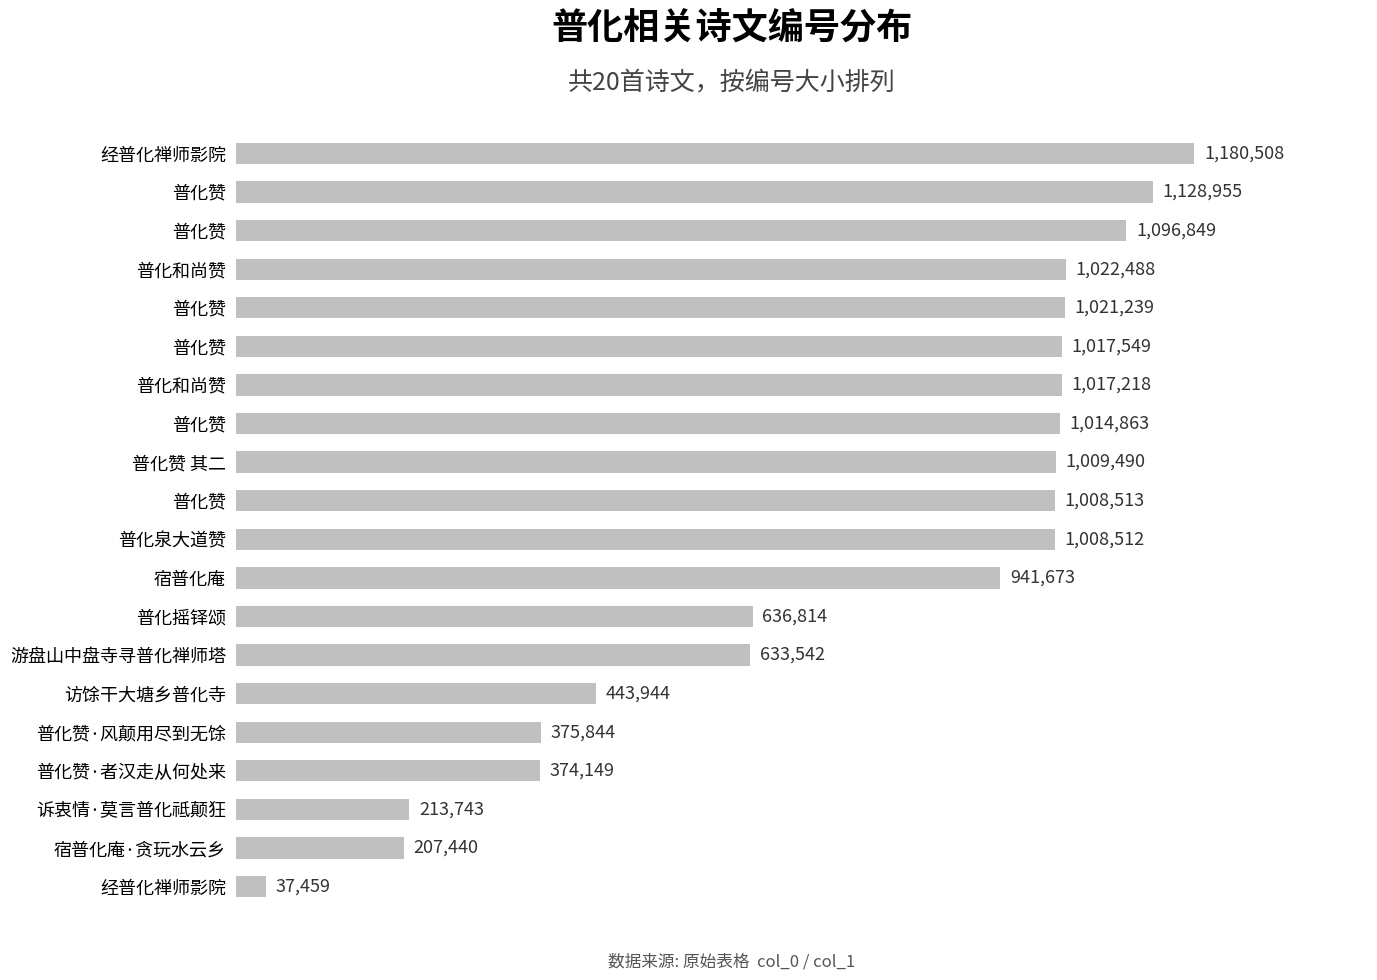

What is the sum of all values?

15390792